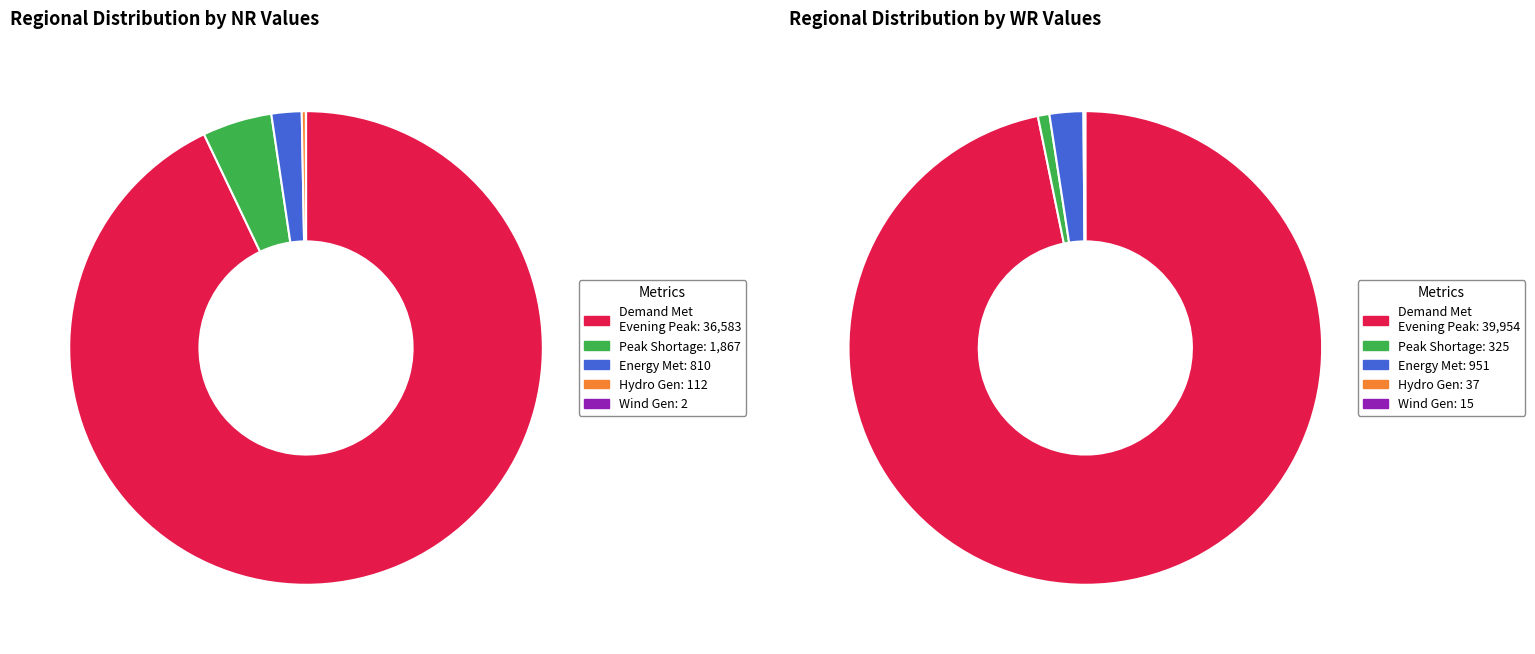

What is the smallest slice in the pie chart?

Wind Gen(MU)